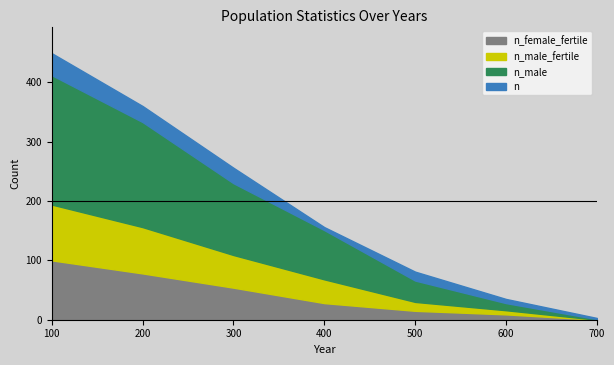

What is the average value of the n_female_fertile series?

41